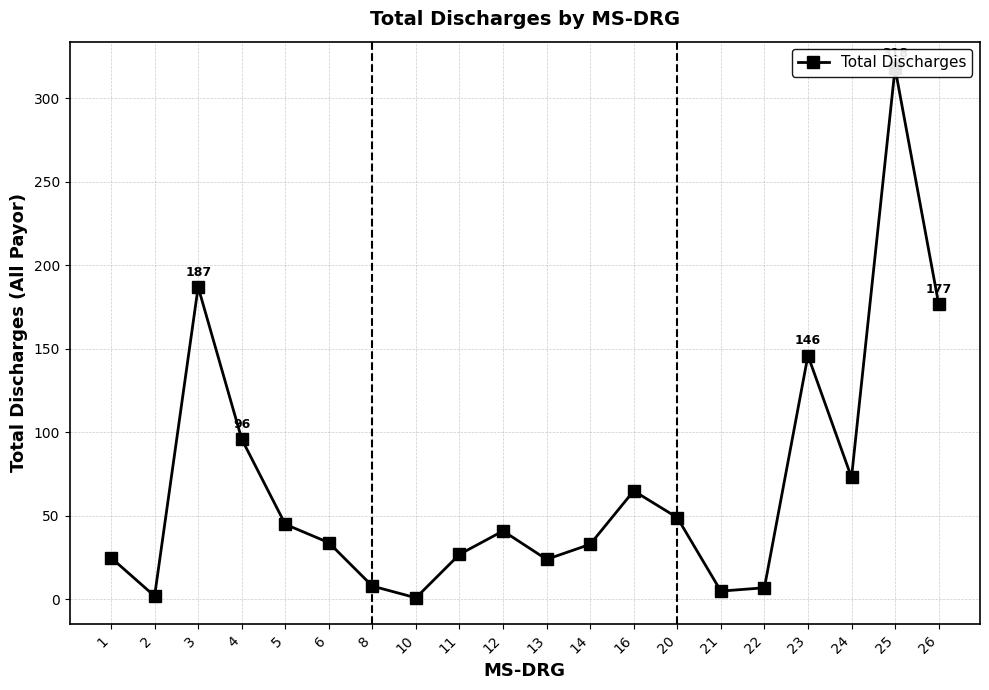

Approximately how many times larger is the value at 26 compared to 13?

7.4